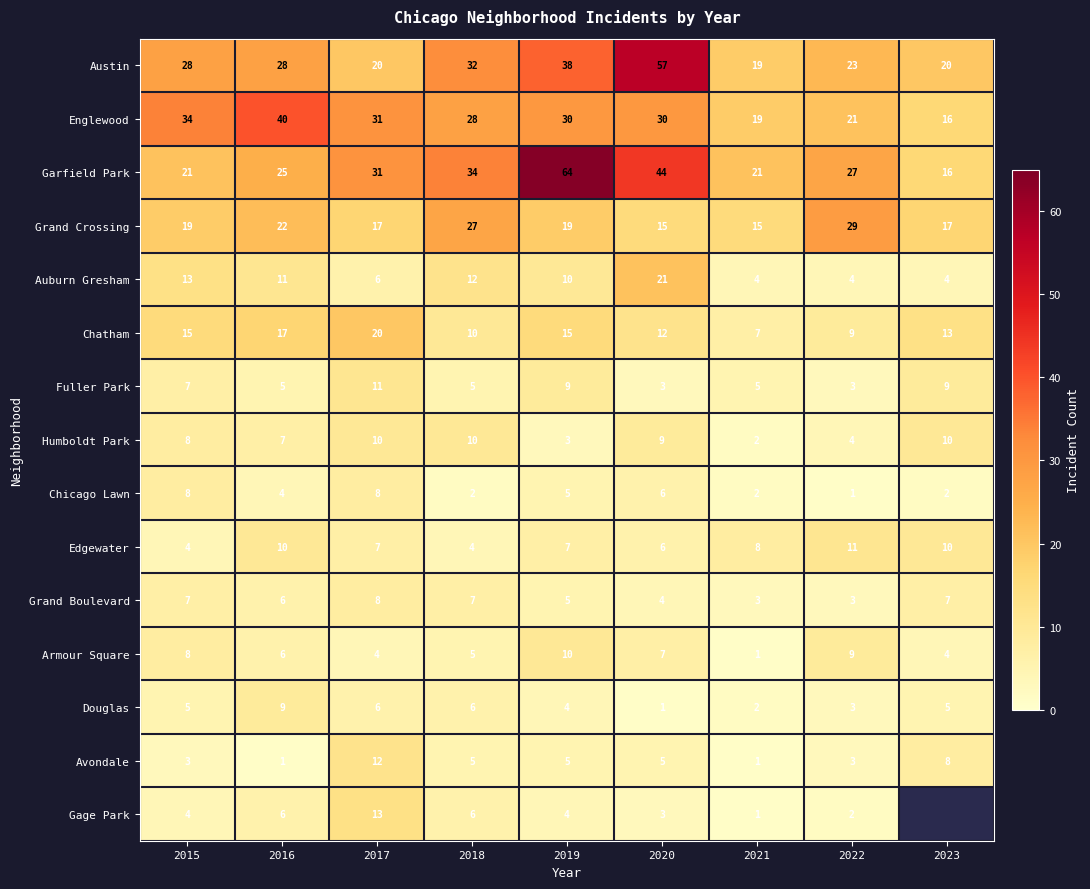

The value of Fuller Park at 2017 is 6. True or false?

False